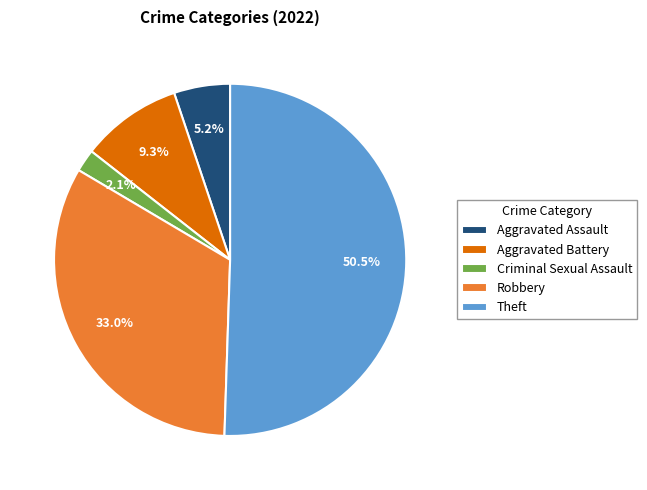

Which category has the smallest portion of the pie?

Criminal Sexual Assault